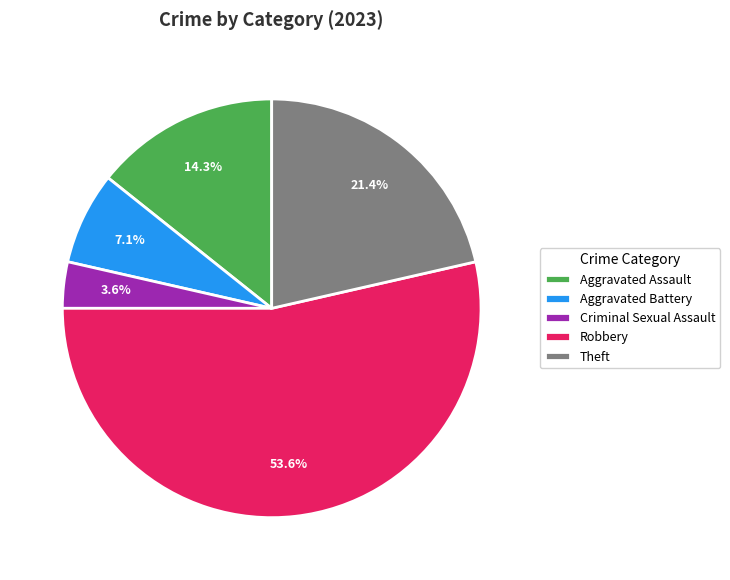

To the nearest percent, what is the difference between the largest and smallest slice percentages?

50%